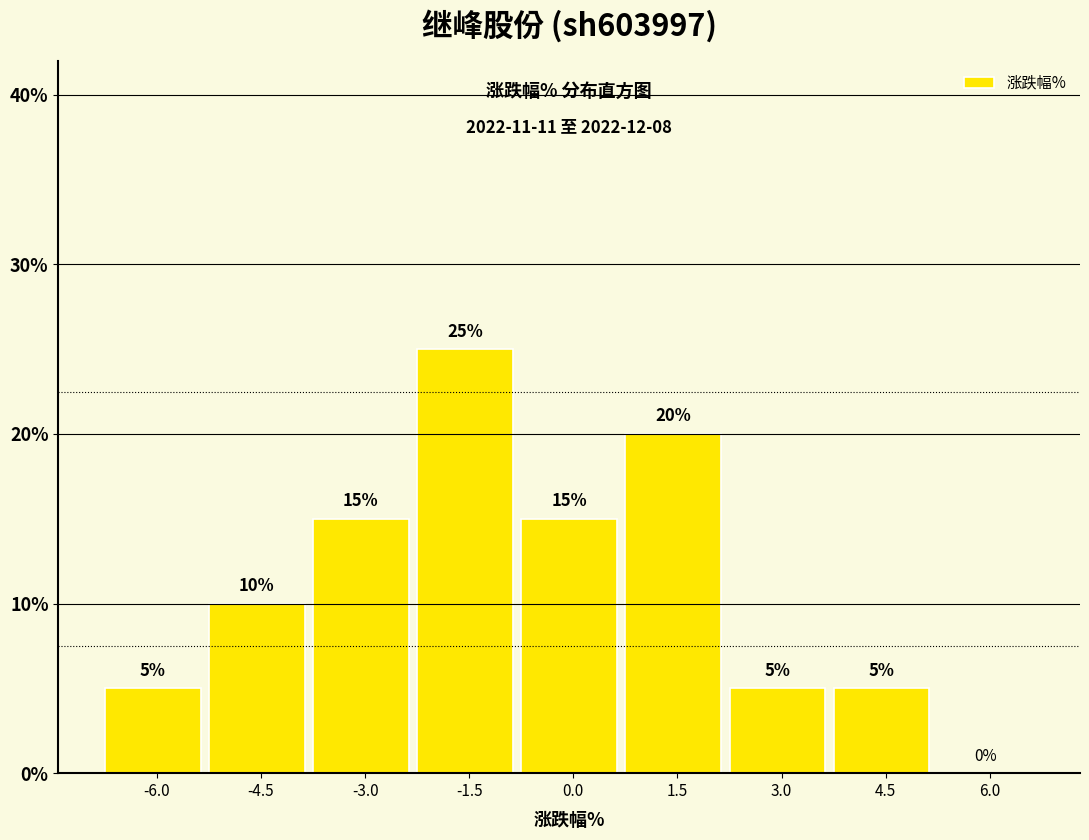

Reading left to right, transcribe all the data shown in this chart.

-6.0=5	-4.5=10	-3.0=15	-1.5=25	0.0=15	1.5=20	3.0=5	4.5=5	6.0=0